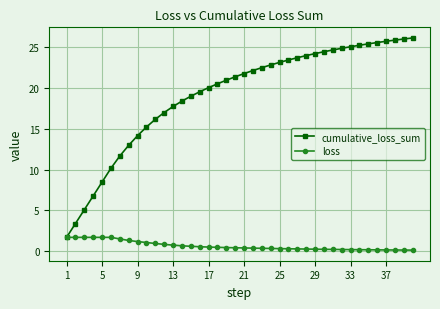

How many lines are shown in the chart?

2